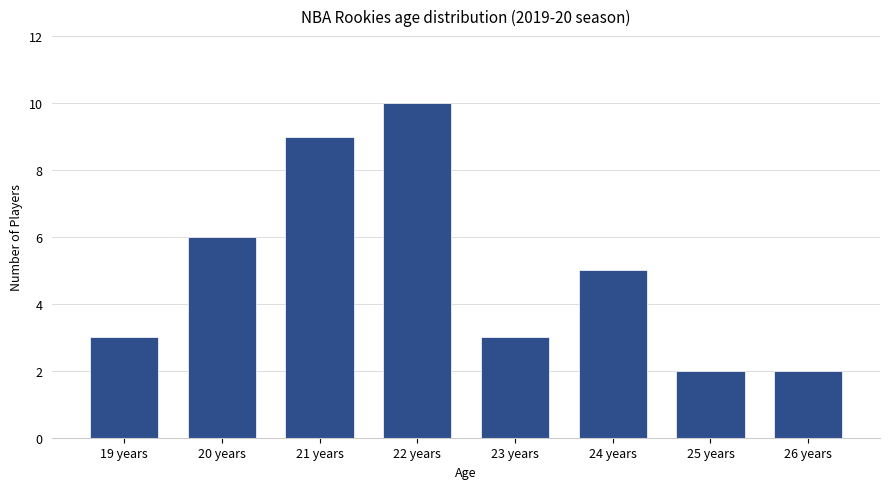

Approximately how many times larger is the value at 21 years compared to 26 years?

4.5